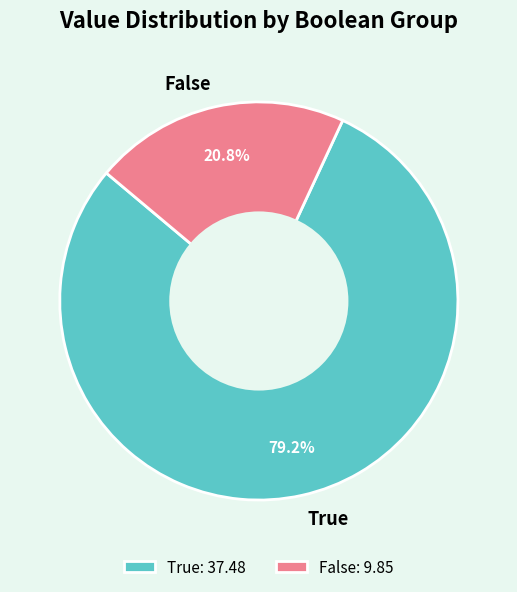

Do False and True together represent more than half of the pie?

Yes